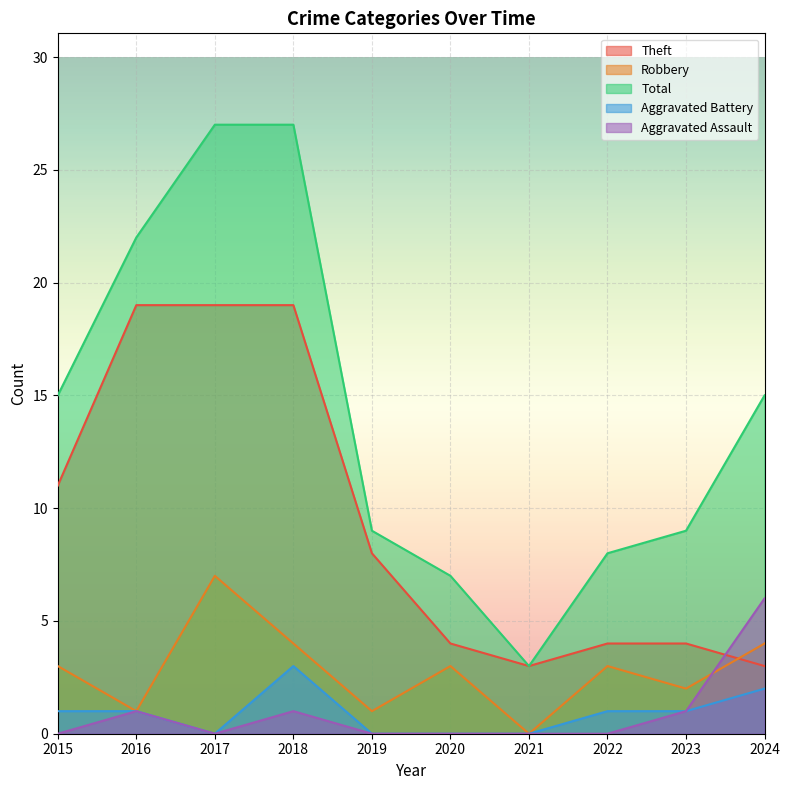

At which category is the sum across all series the highest?

2018